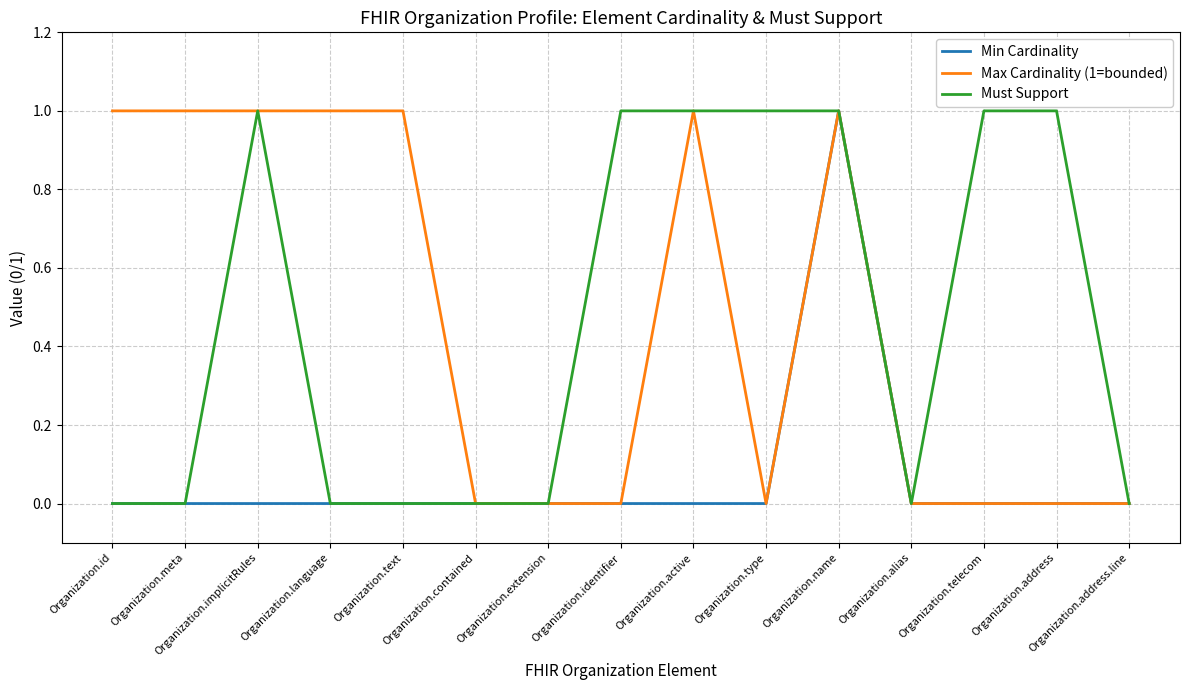

Rank the series by their maximum value, from lowest to highest.

Min Cardinality, Max Cardinality (1=bounded), Must Support